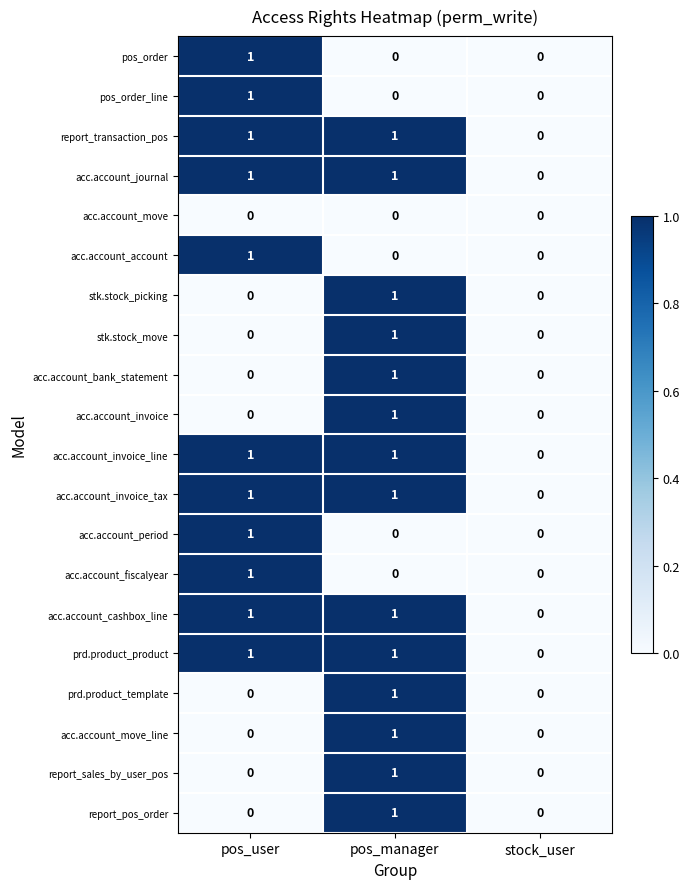

Is it true that report_transaction_pos equals 2 at pos_manager?

False